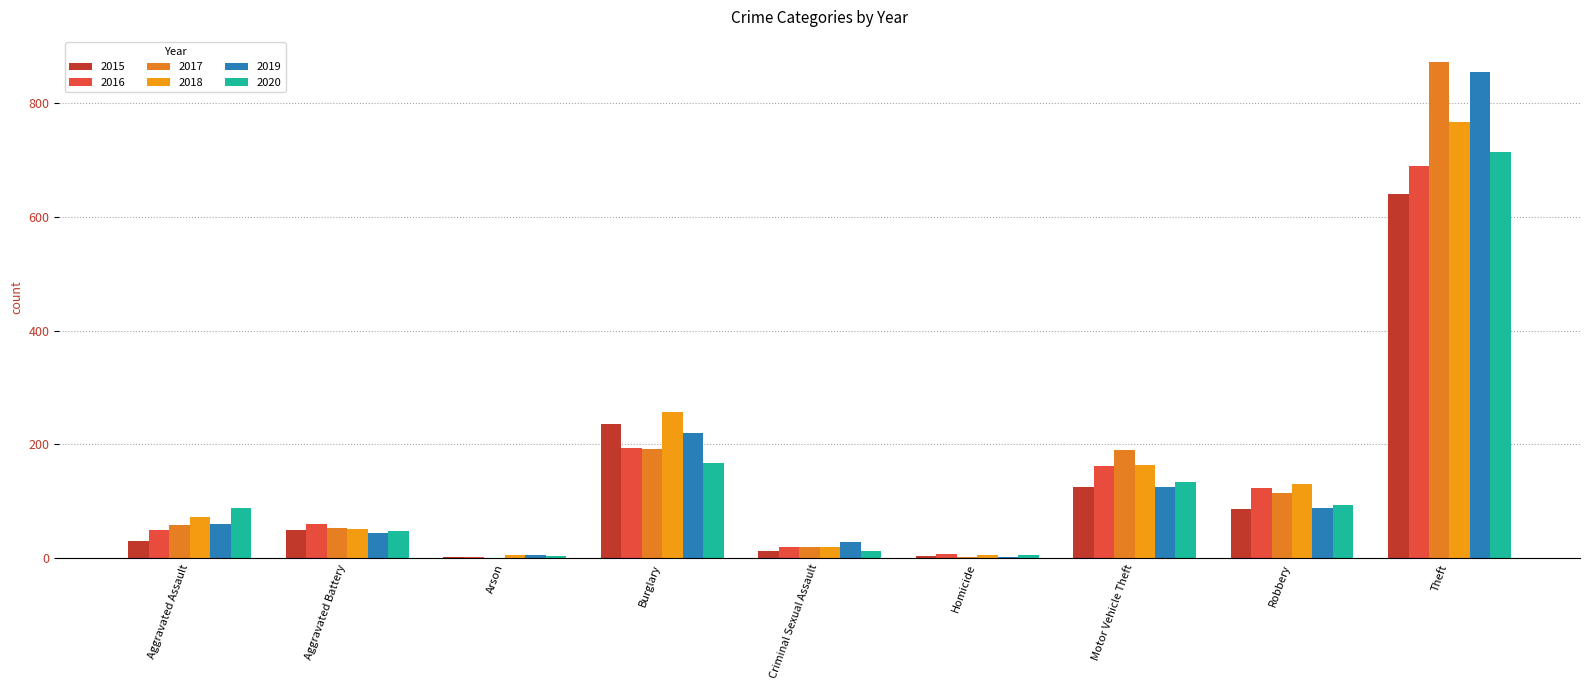

The value of 2018 at Criminal Sexual Assault is 19. True or false?

True